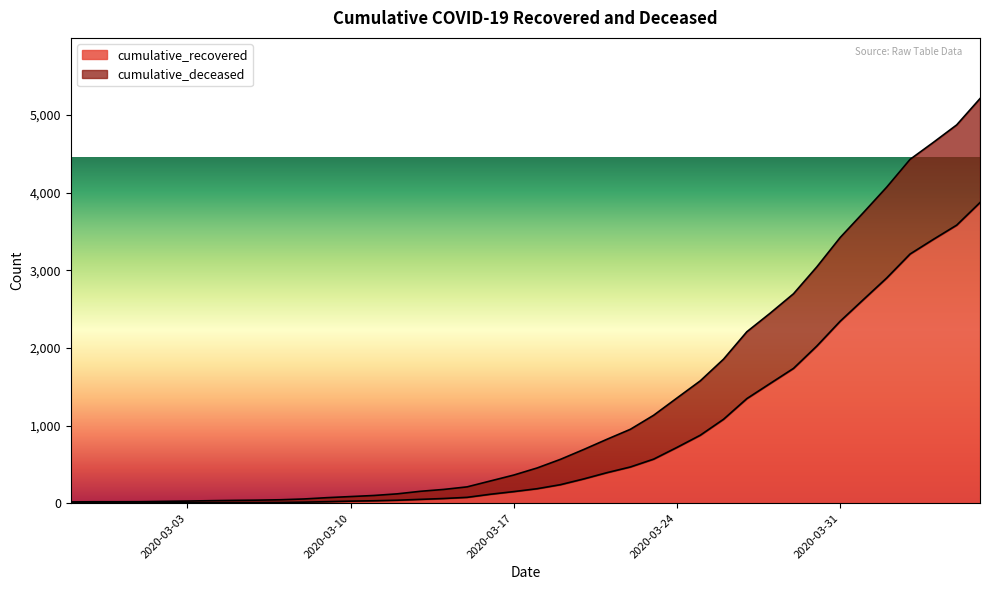

How many lines are shown in the chart?

2